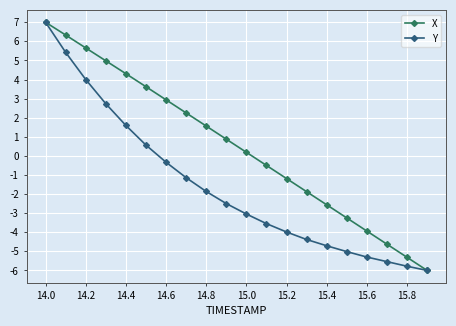

What is the minimum value shown in the chart?

-6.0